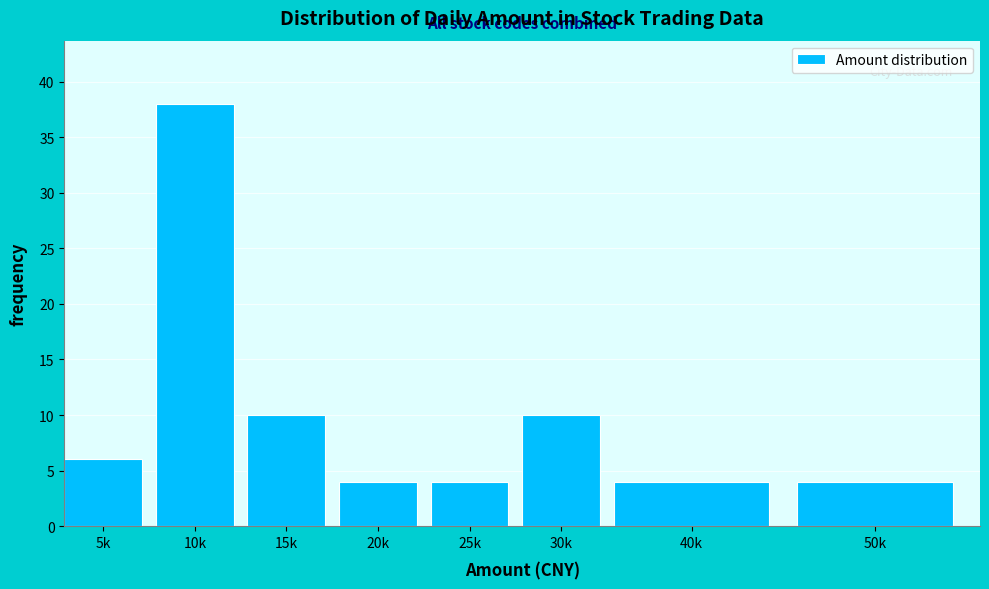

Reading right to left, what are all the values shown in this chart?

50k=4	40k=4	30k=10	25k=4	20k=4	15k=10	10k=38	5k=6